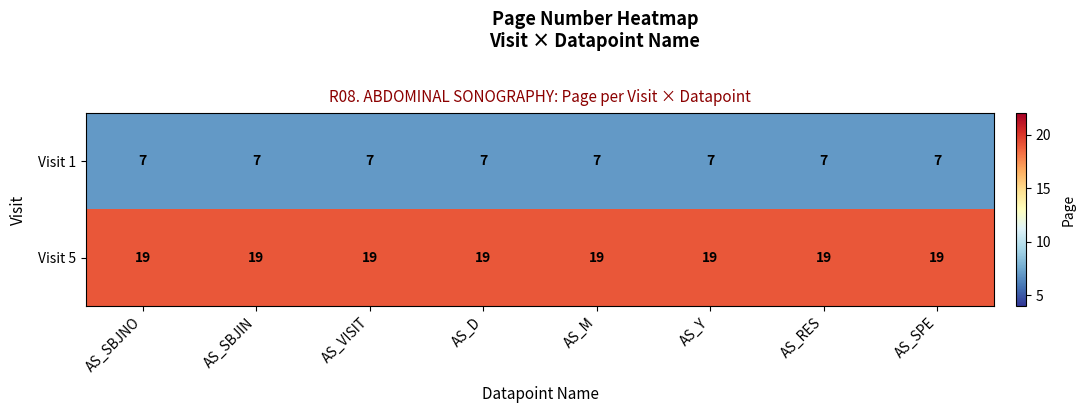

True or false: Visit 1 has a value of 7 at AS_SPE.

True